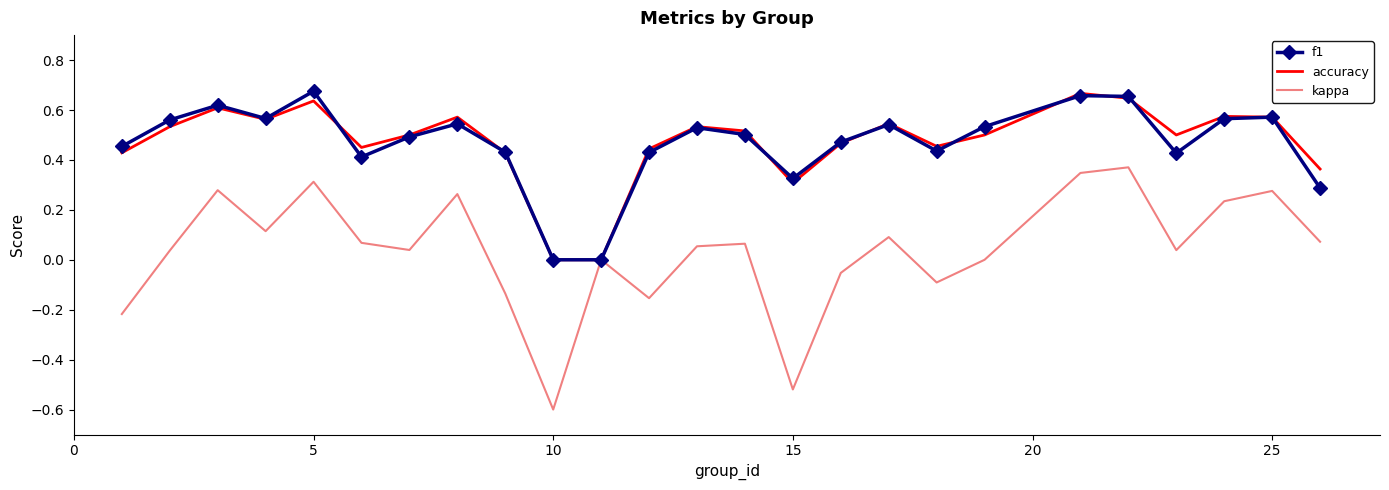

Which series has the widest spread of values?

kappa